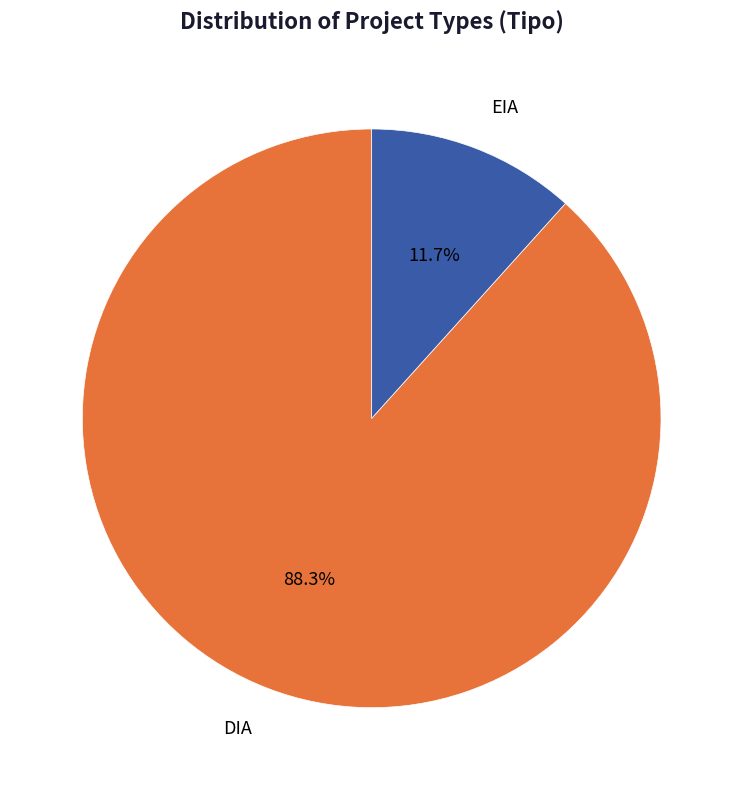

Is there a majority slice in this chart?

Yes